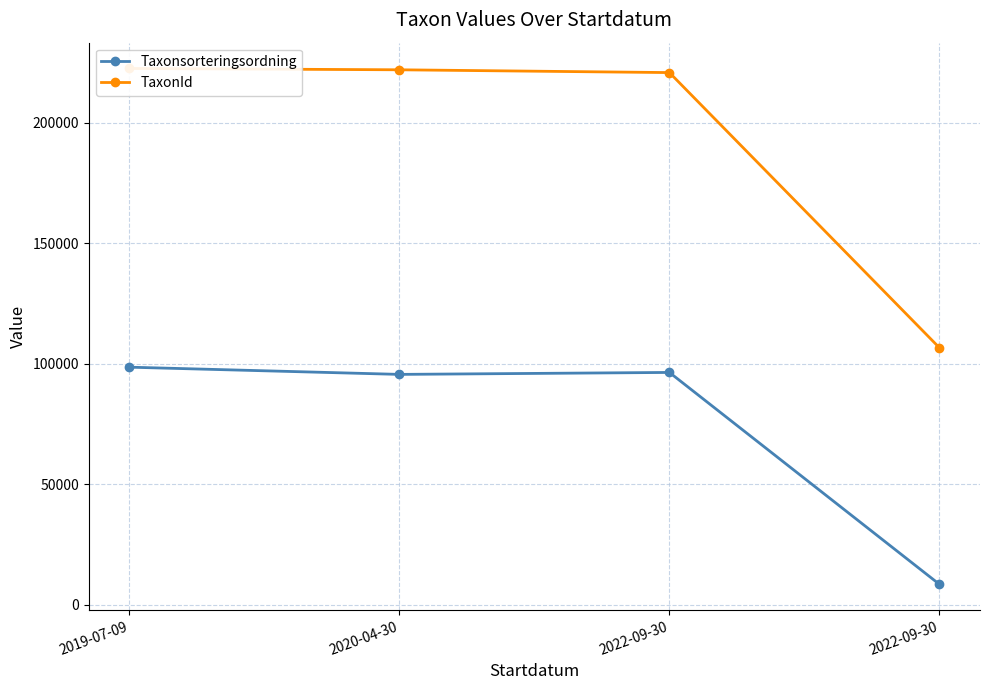

List the labels in order of TaxonId value, largest first.

2019-07-09, 2020-04-30, 2022-09-30, 2022-09-30